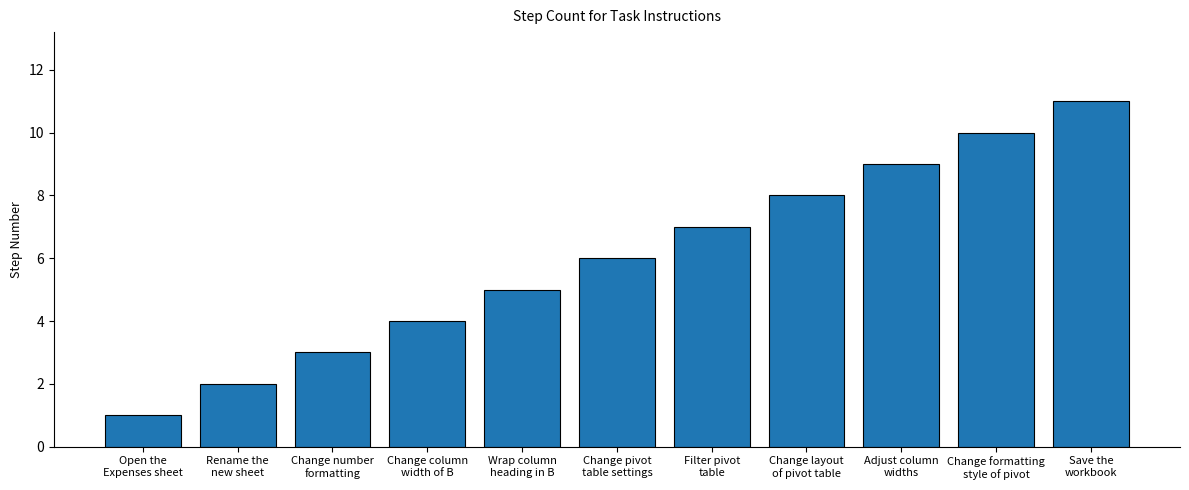

Between Save the
workbook and Rename the
new sheet, which is larger?

Save the
workbook